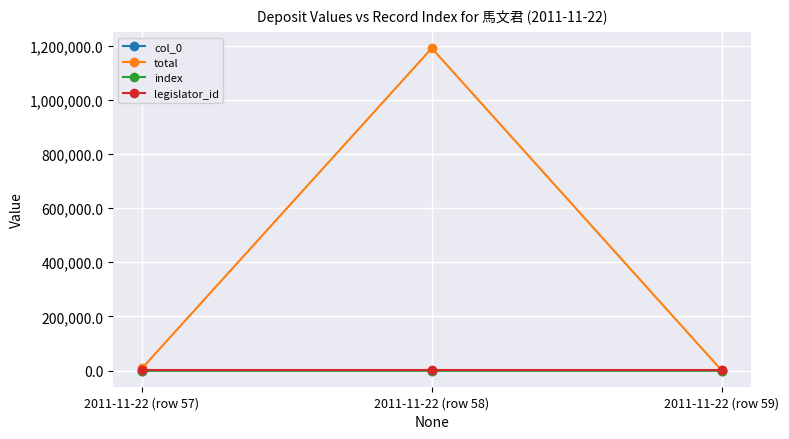

At which label is total closest to 595490?

2011-11-22 (row 57)